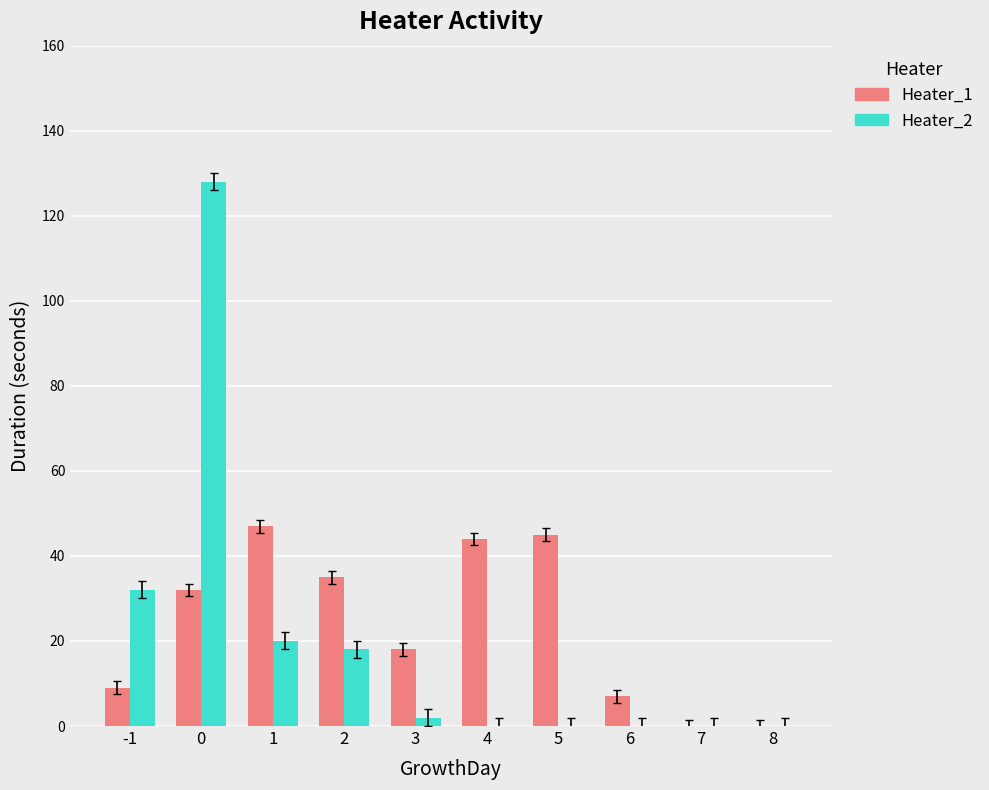

What are all the series names shown in the legend?

Heater_1, Heater_2